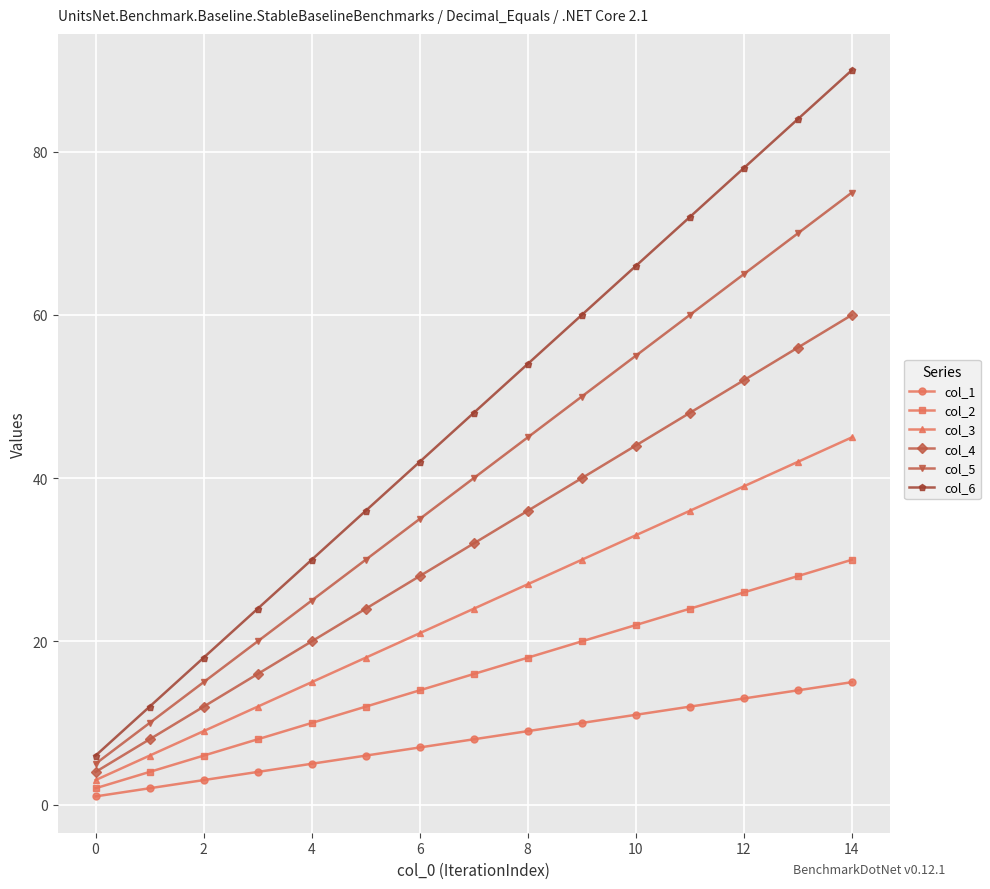

What is the maximum value shown in the chart?

90